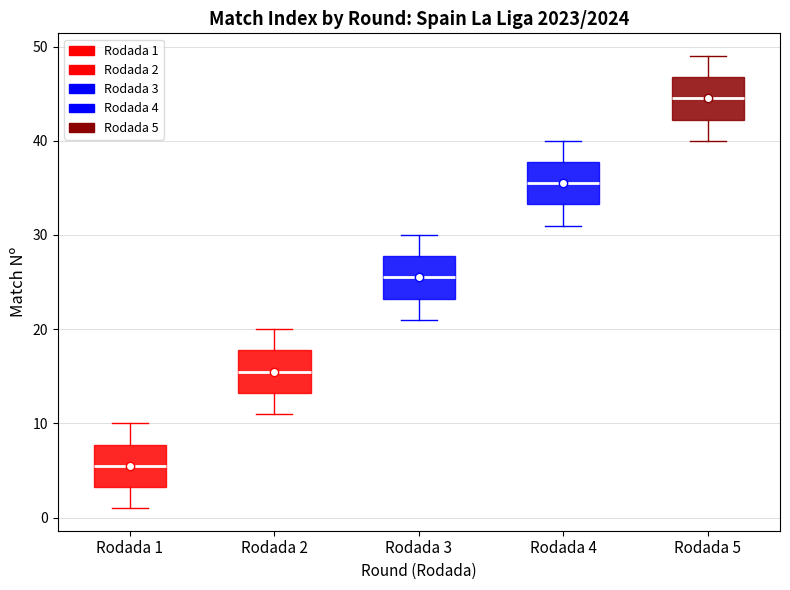

Where does the median line of the box for Rodada 2 sit on the y-axis? The values are not printed on the chart, so give them approximately, as read against the axis.

16